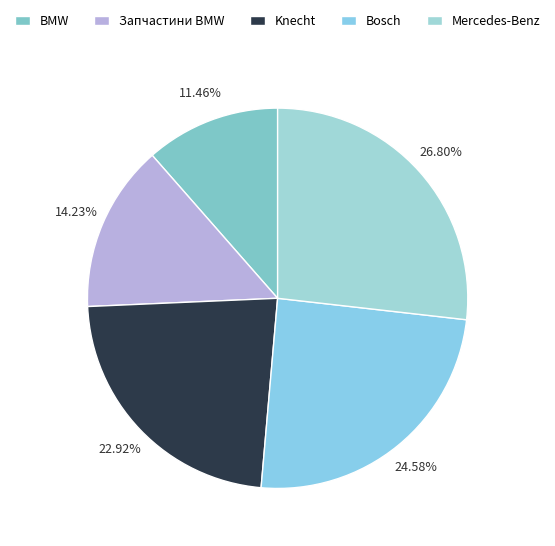

What is the smallest slice in the pie chart?

BMW